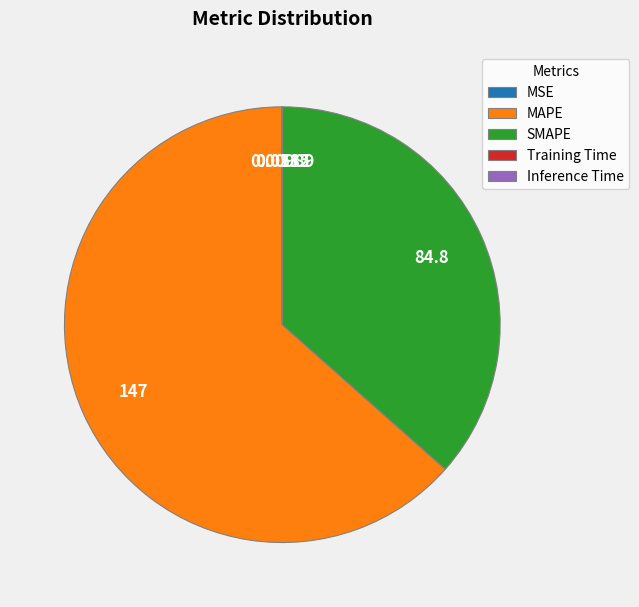

Is there a majority slice in this chart?

Yes